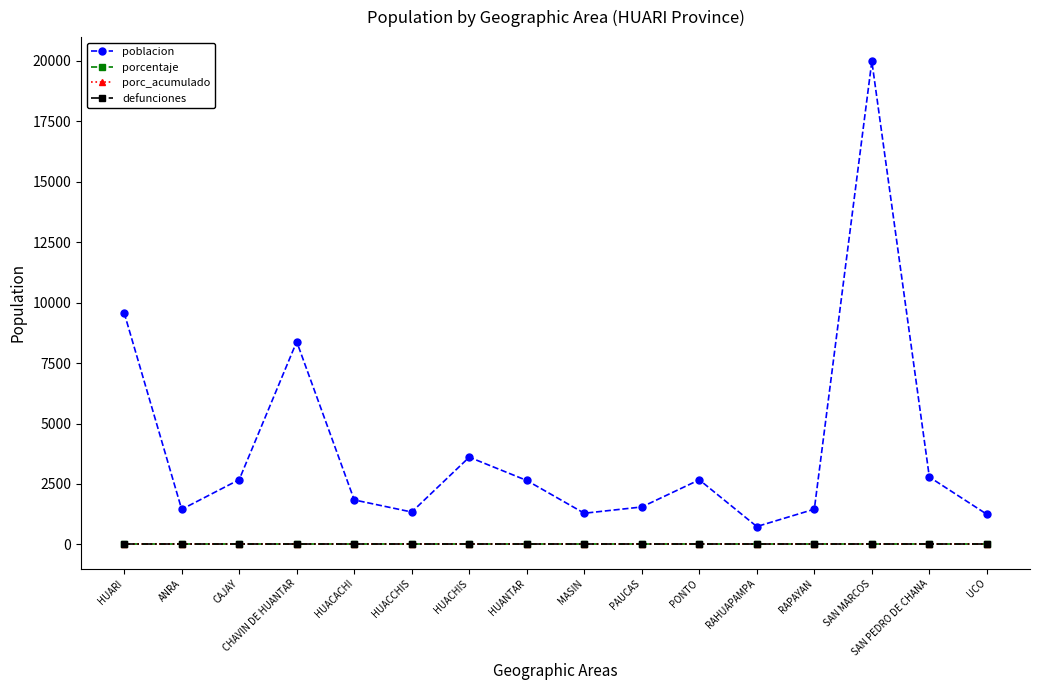

Reading right to left, extract all data points from this chart.

poblacion: UCO=1245	SAN PEDRO DE CHANA=2786	SAN MARCOS=19989	RAPAYAN=1455	RAHUAPAMPA=738	PONTO=2671	PAUCAS=1548	MASIN=1288	HUANTAR=2644	HUACHIS=3608	HUACCHIS=1338	HUACACHI=1839	CHAVIN DE HUANTAR=8387	CAJAY=2677	ANRA=1449	HUARI=9580
porcentaje: UCO=0	SAN PEDRO DE CHANA=0	SAN MARCOS=0	RAPAYAN=0	RAHUAPAMPA=0	PONTO=0	PAUCAS=0	MASIN=0	HUANTAR=0	HUACHIS=0	HUACCHIS=0	HUACACHI=0	CHAVIN DE HUANTAR=0	CAJAY=0	ANRA=0	HUARI=0
porc_acumulado: UCO=0	SAN PEDRO DE CHANA=0	SAN MARCOS=0	RAPAYAN=0	RAHUAPAMPA=0	PONTO=0	PAUCAS=0	MASIN=0	HUANTAR=0	HUACHIS=0	HUACCHIS=0	HUACACHI=0	CHAVIN DE HUANTAR=0	CAJAY=0	ANRA=0	HUARI=0
defunciones: UCO=0	SAN PEDRO DE CHANA=0	SAN MARCOS=0	RAPAYAN=0	RAHUAPAMPA=0	PONTO=0	PAUCAS=0	MASIN=0	HUANTAR=0	HUACHIS=0	HUACCHIS=0	HUACACHI=0	CHAVIN DE HUANTAR=0	CAJAY=0	ANRA=0	HUARI=0